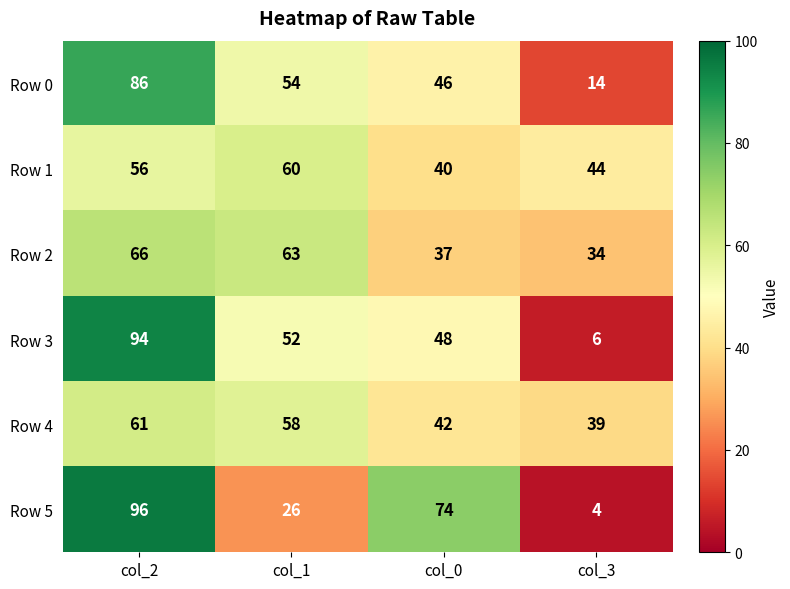

Rank the series at col_0 from lowest to highest value.

Row 2, Row 1, Row 4, Row 0, Row 3, Row 5